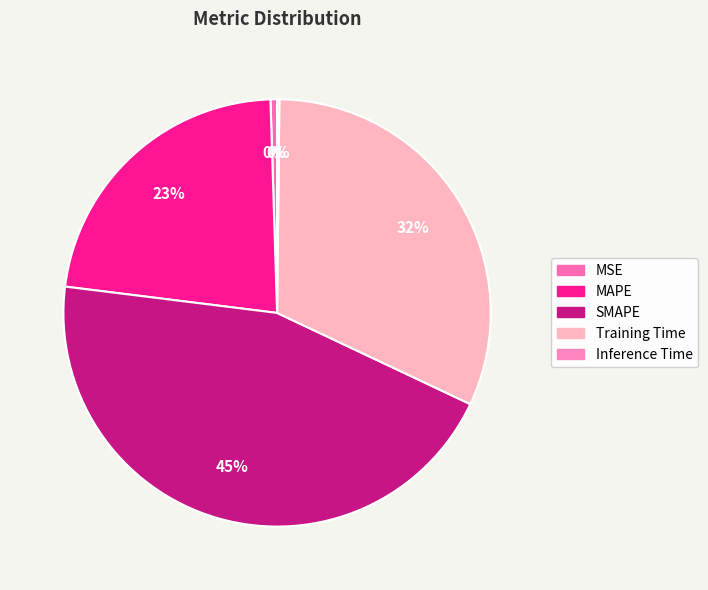

What portion of the pie excludes MAPE?

77.5%